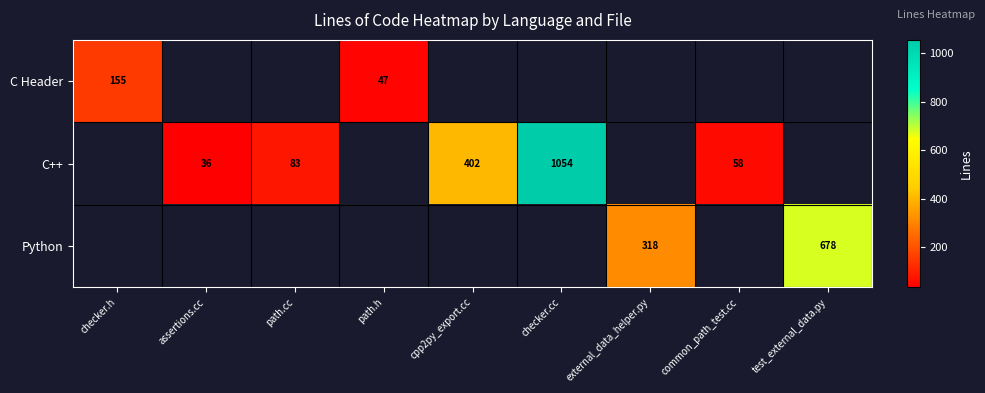

Is it true that C++ equals 40 at common_path_test.cc?

False